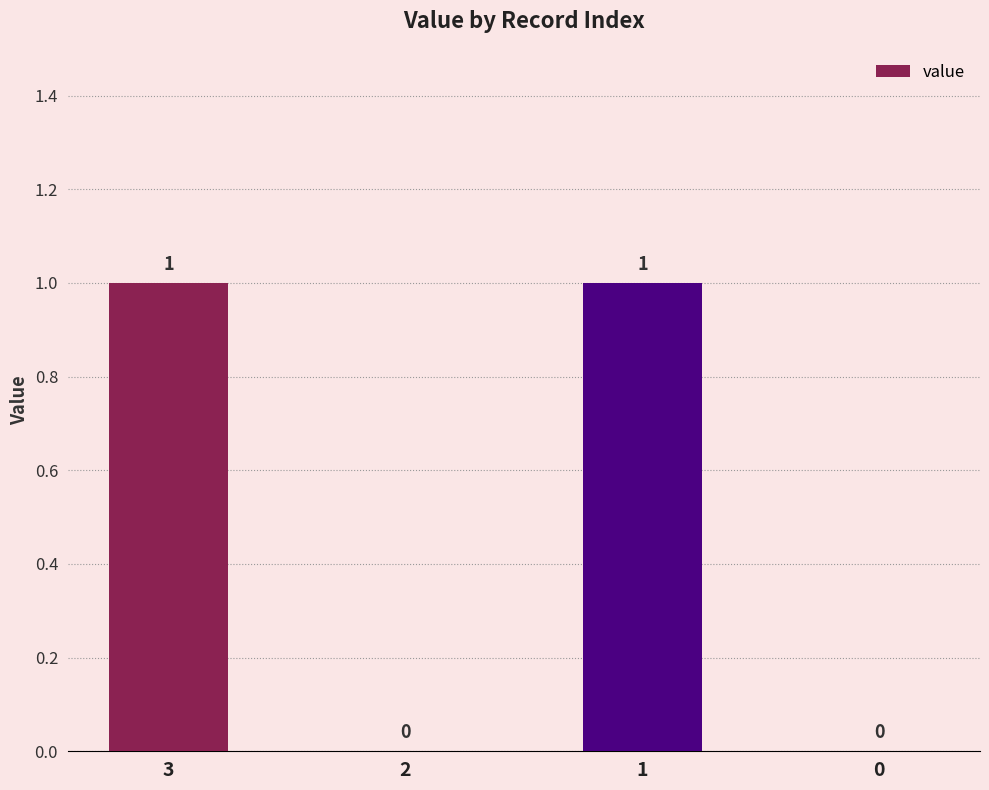

Are the bars horizontal?

No